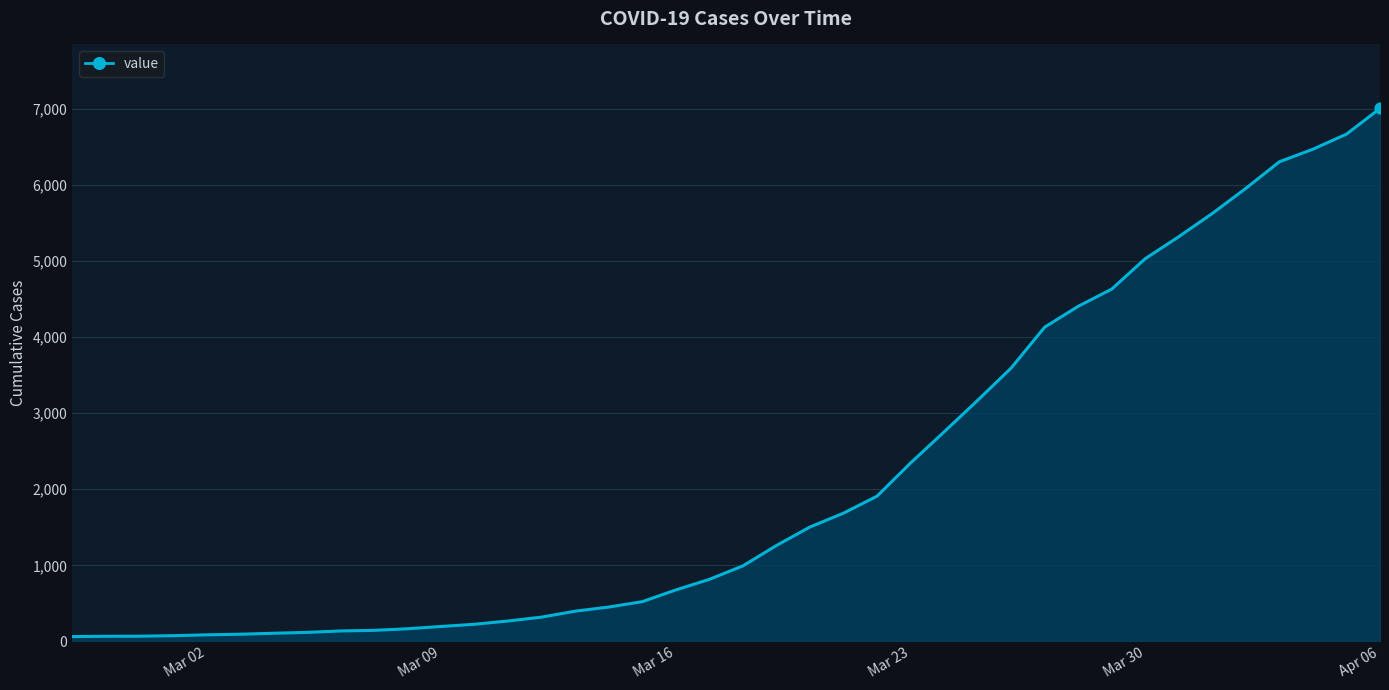

What is the maximum value shown in the chart?

7004